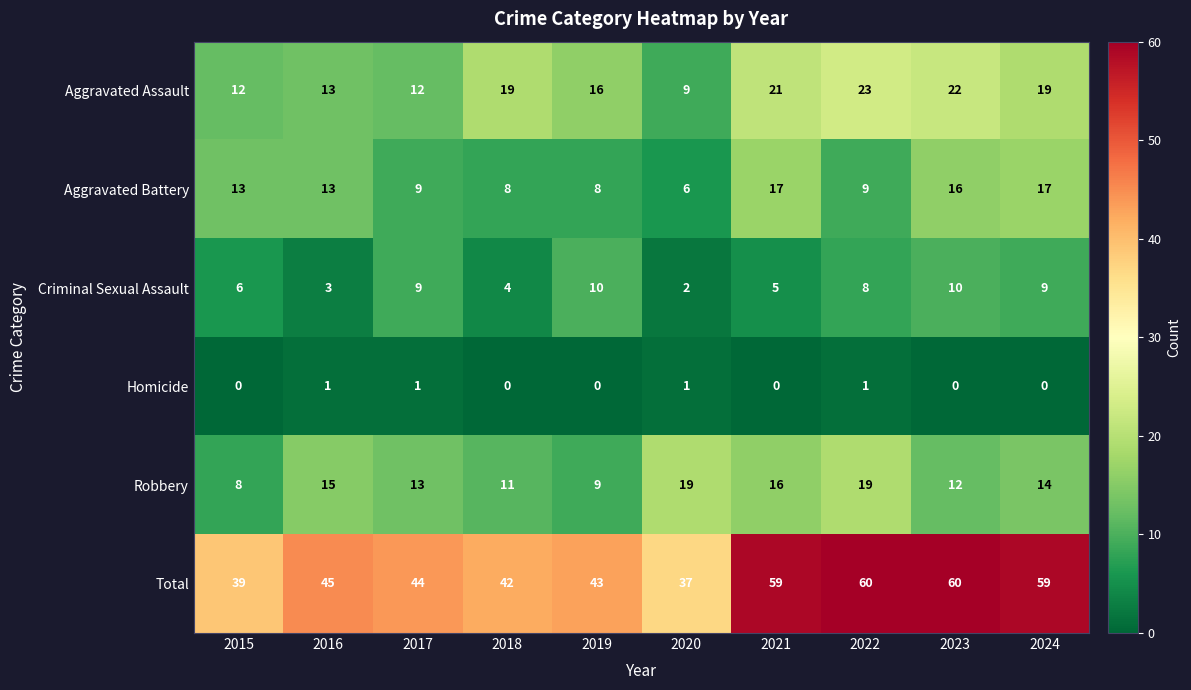

True or false: Criminal Sexual Assault has a value of 8 at 2015.

False